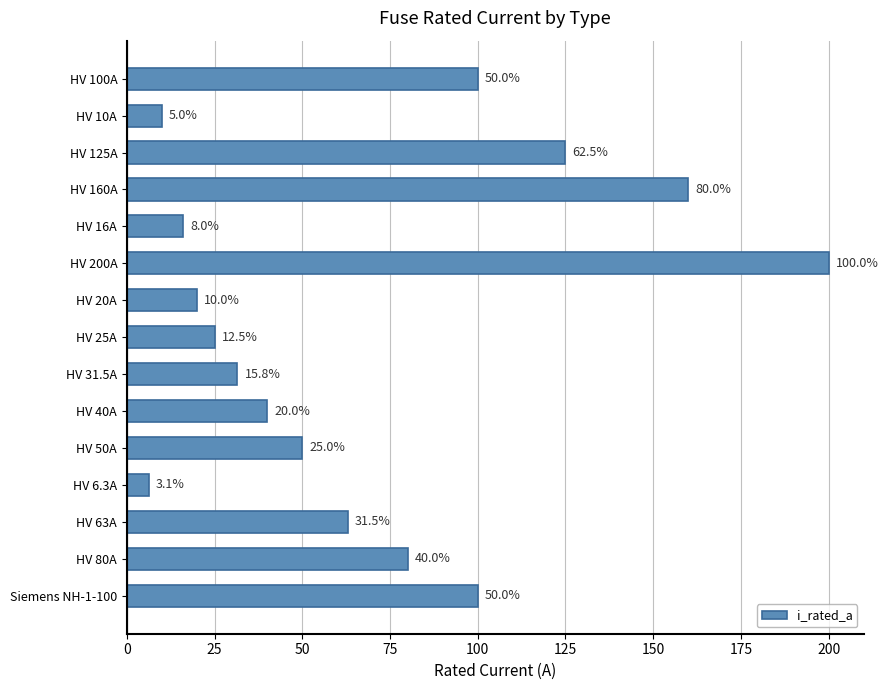

What position from the top is Siemens NH-1-100?

15